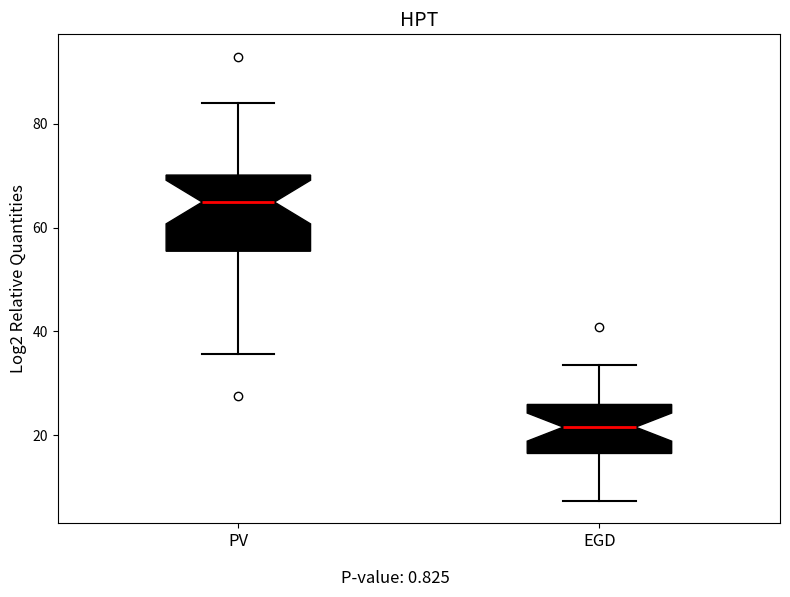

Which box has the highest median line?

PV